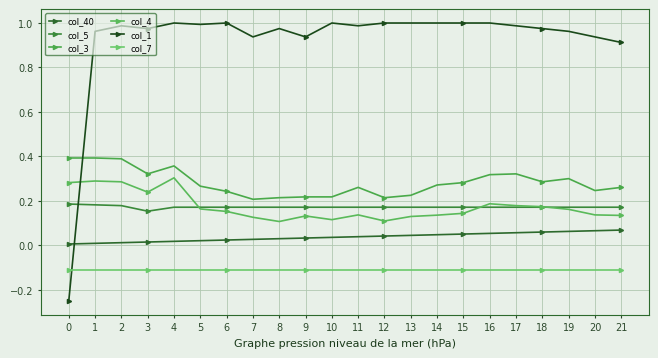

What is the sum of all col_4 values?

3.8